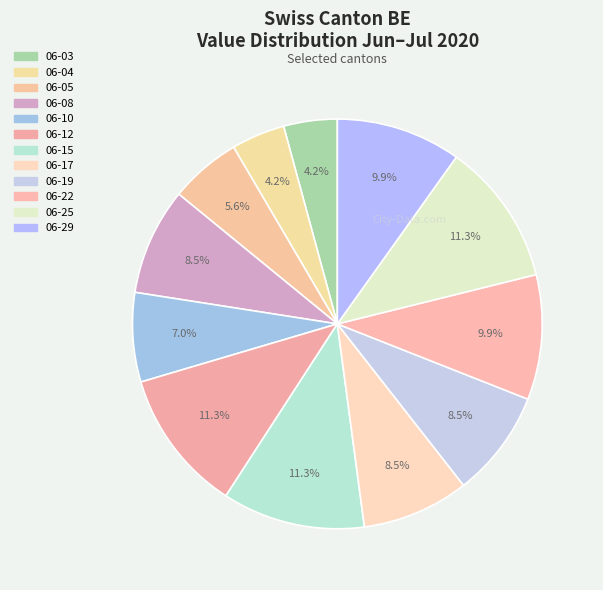

Count the number of slices in the pie.

12